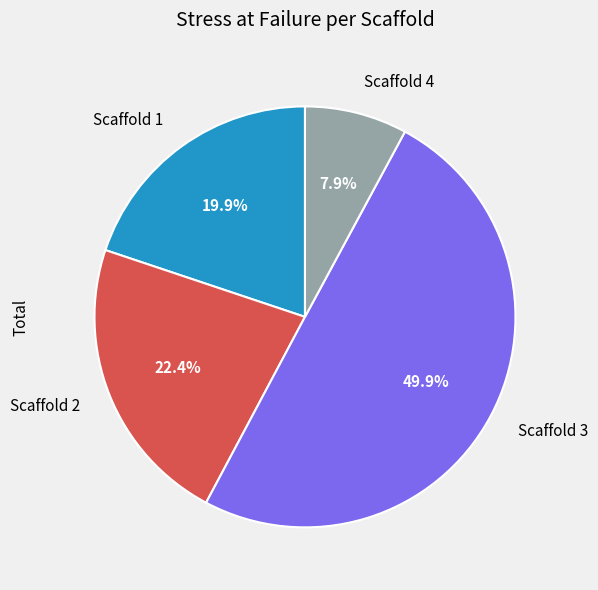

Which slice is the smallest?

Scaffold 4